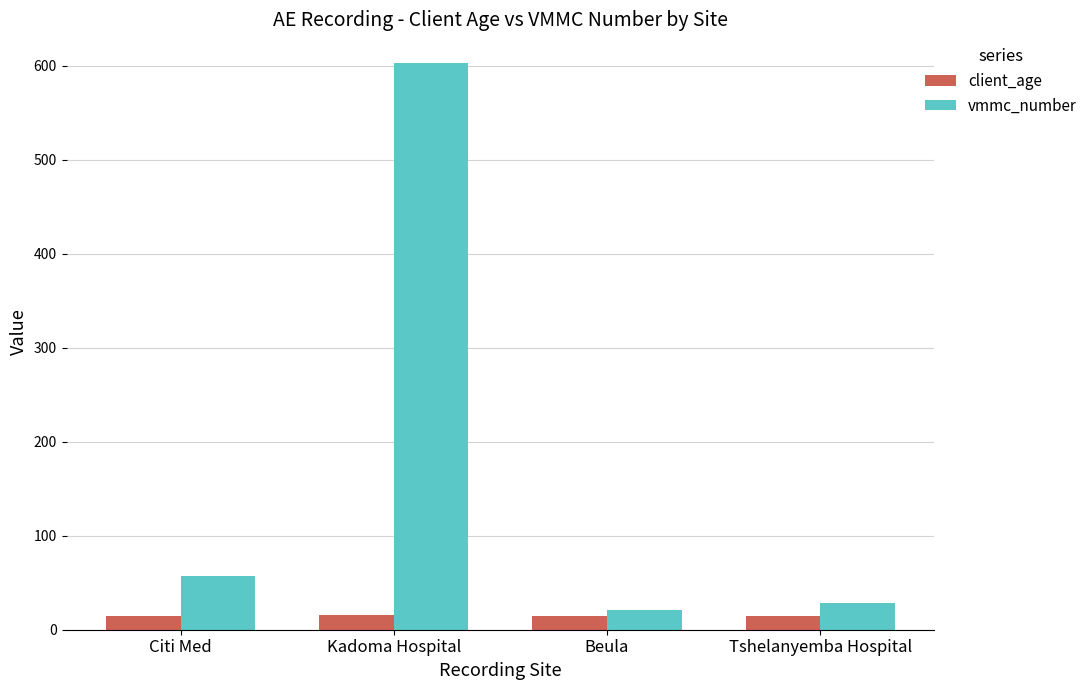

How many groups of bars are there?

4